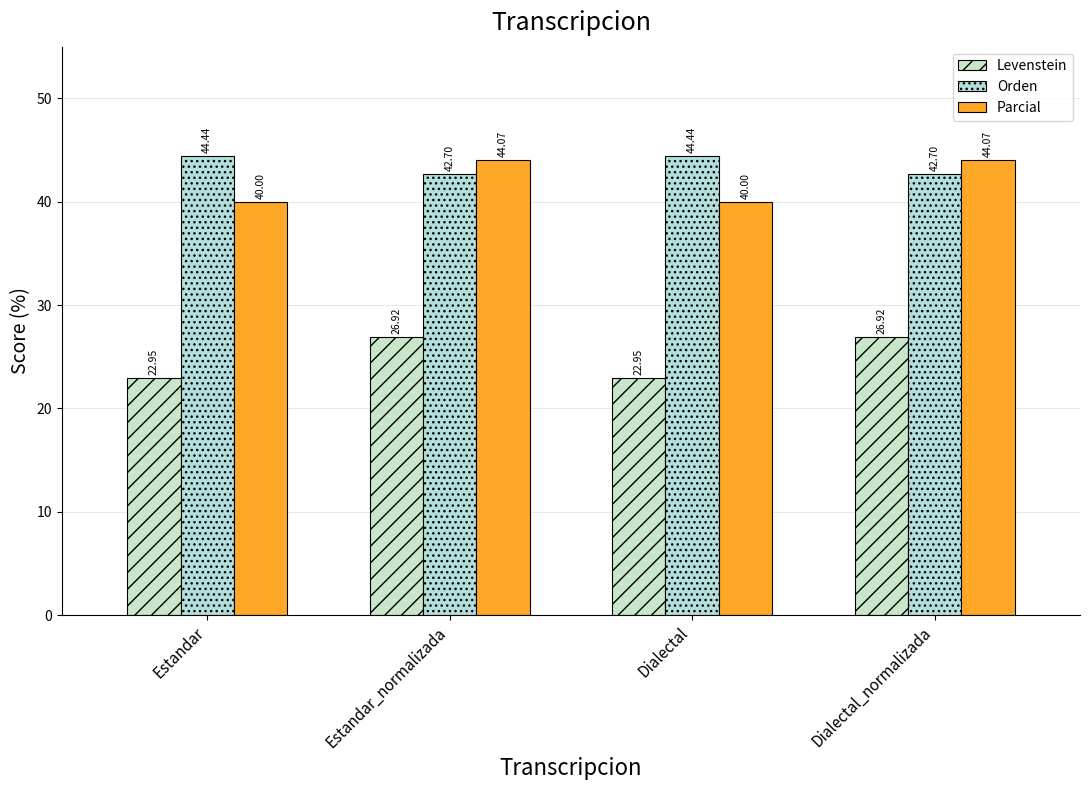

Which category has the highest value in the Parcial series?

Estandar_normalizada